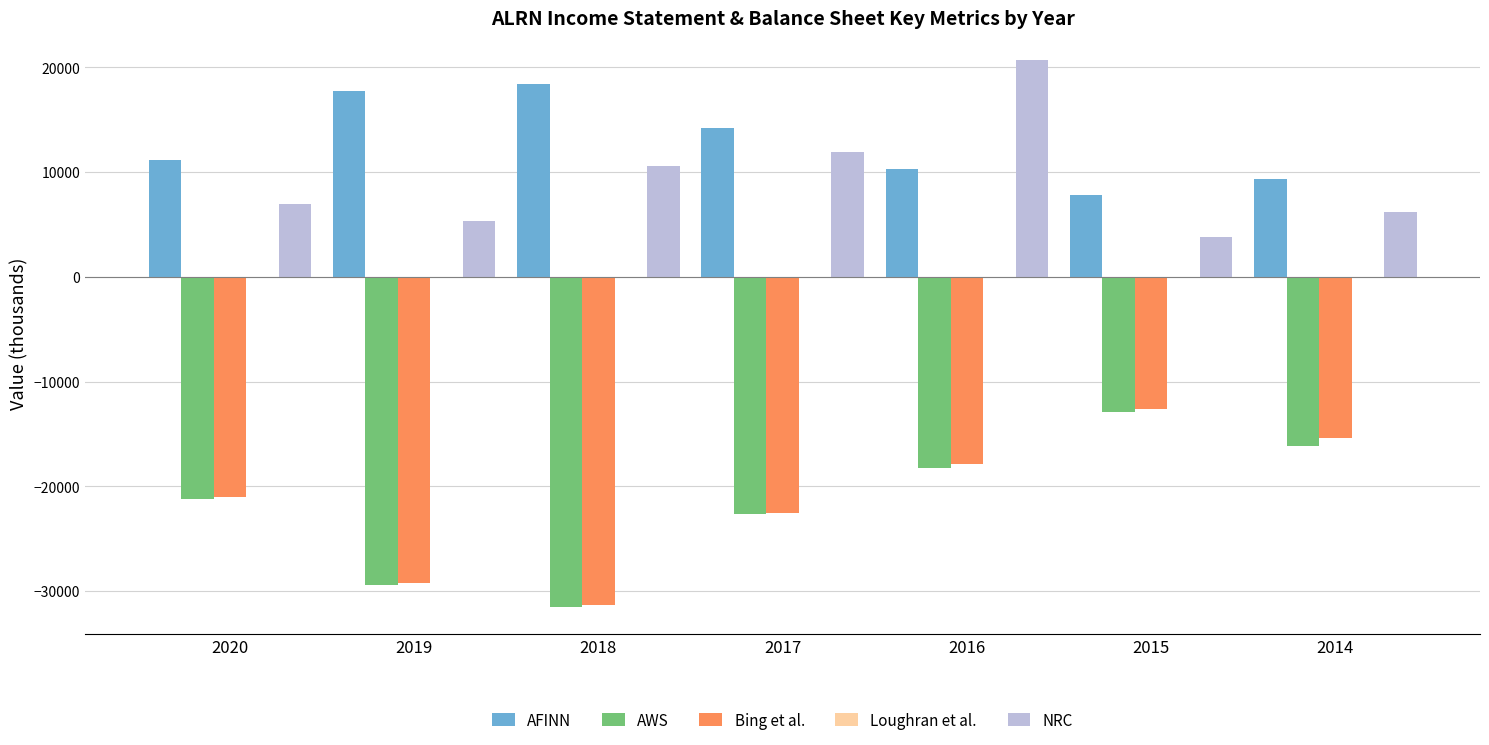

What is the sum of all Bing et al. values?

-149900